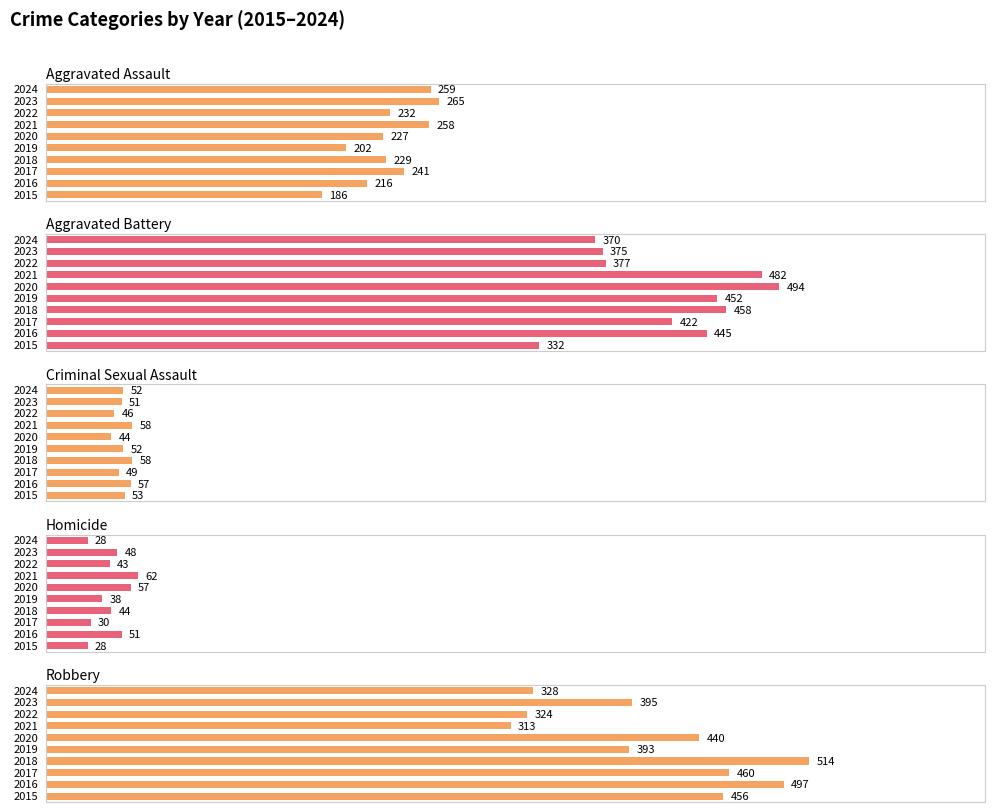

What is the total value across all series at 6?

1173